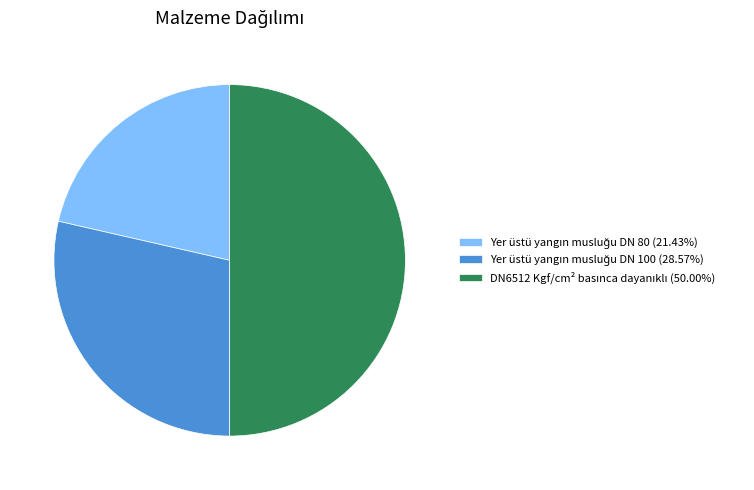

How many segments does this pie chart have?

3